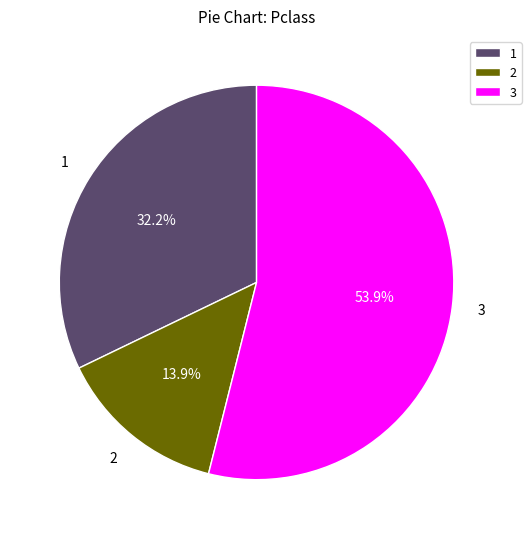

What portion of the pie excludes 2?

86.1%